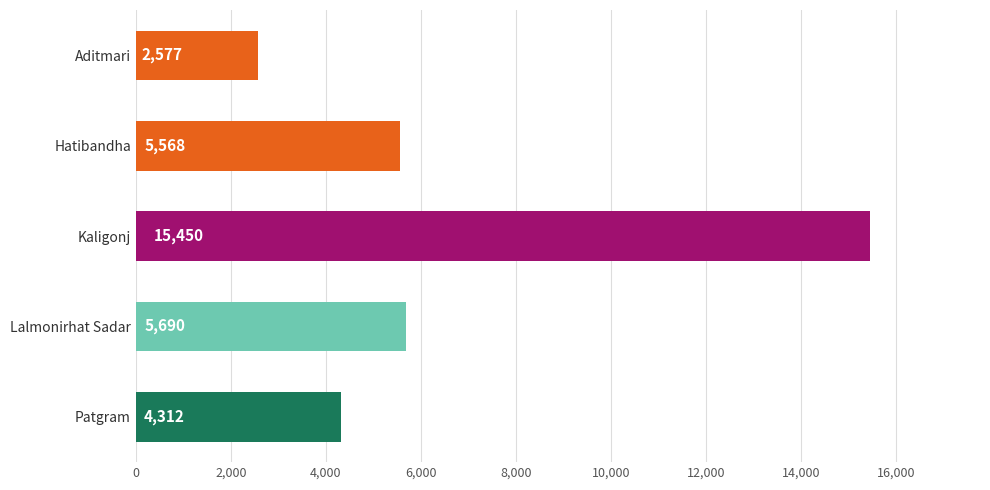

What is the ratio of the value at Kaligonj to the value at Lalmonirhat Sadar?

2.7